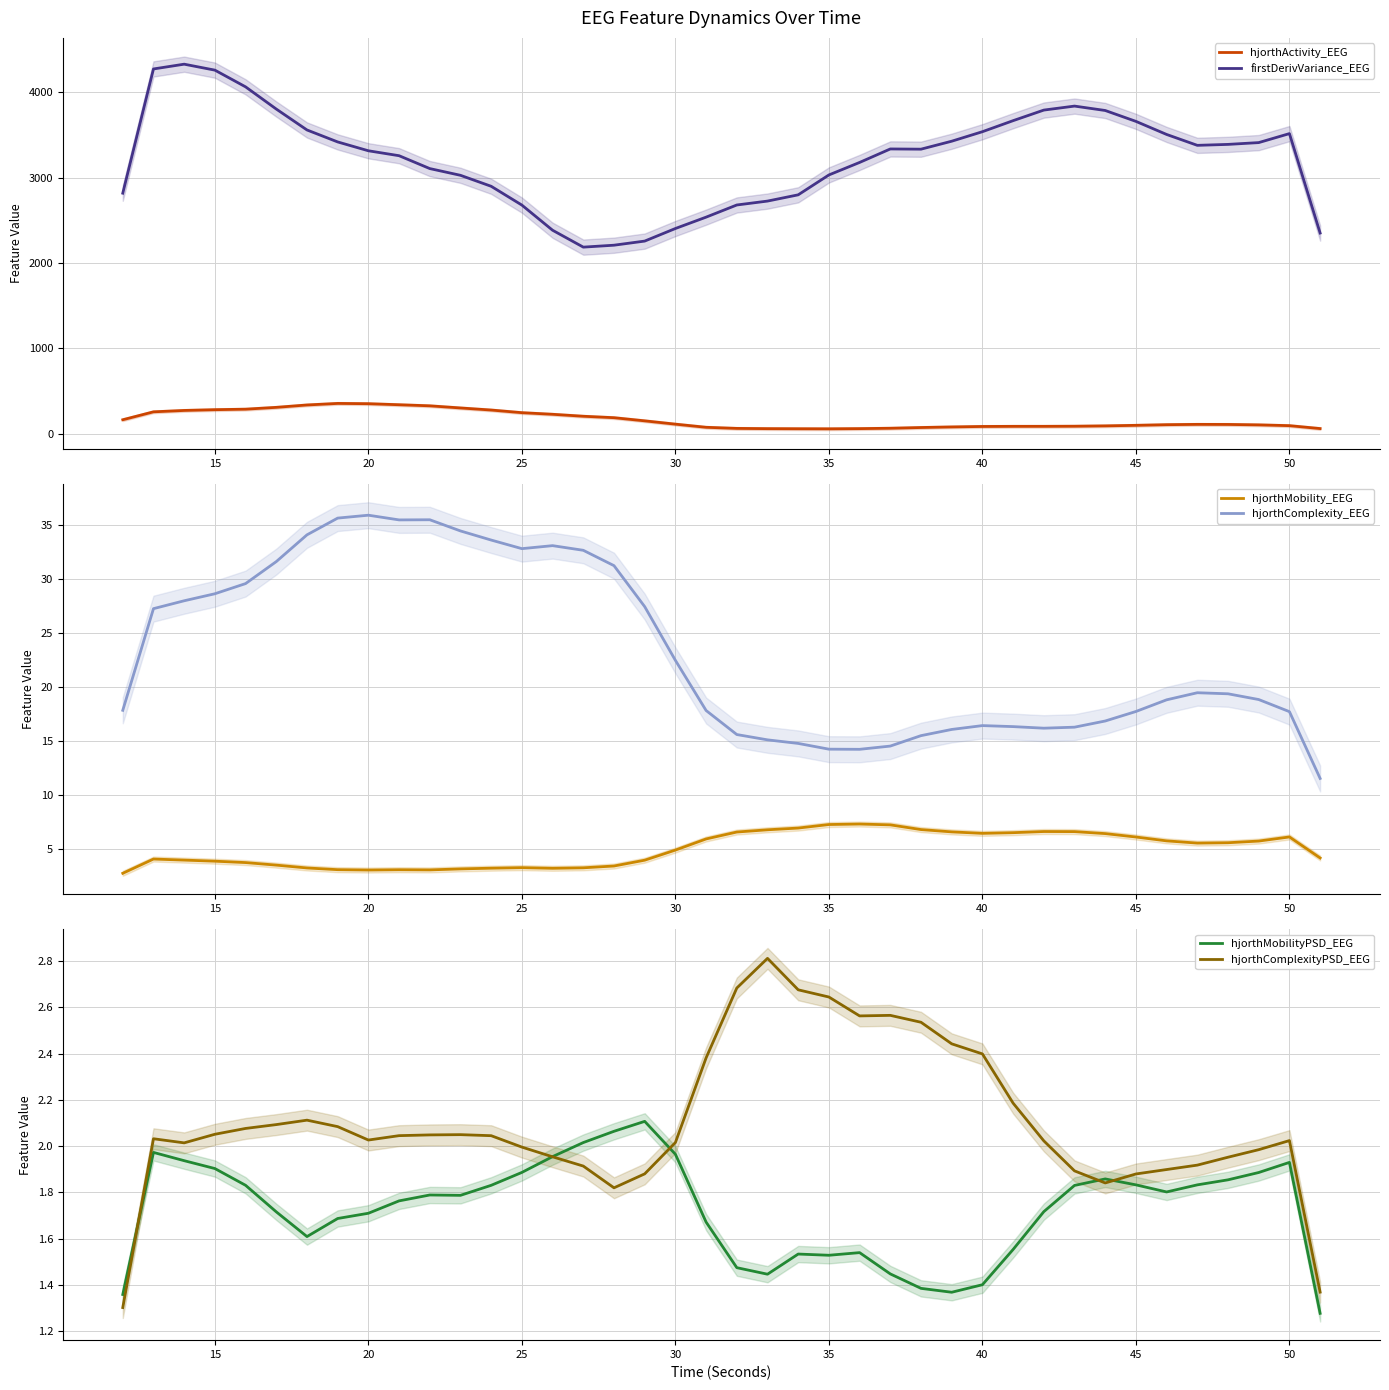

True or false: hjorthActivity_EEG and firstDerivVariance_EEG intersect in this chart.

False